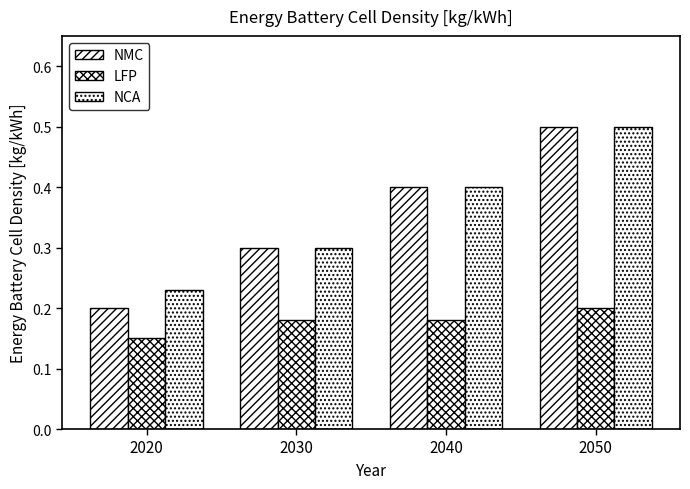

How many categories are shown in the chart?

4